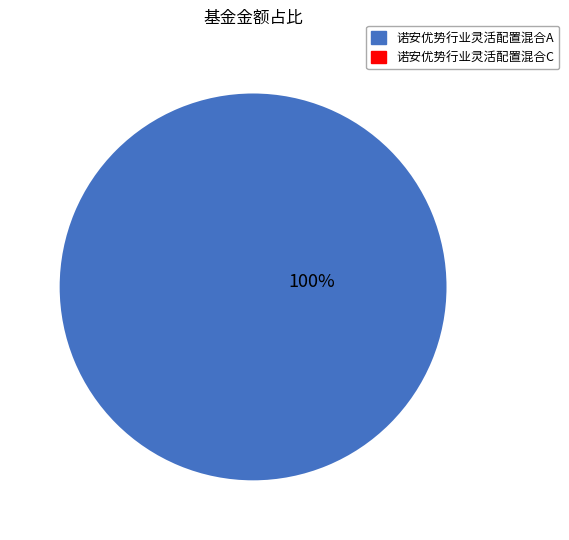

Does any single category account for the majority?

Yes